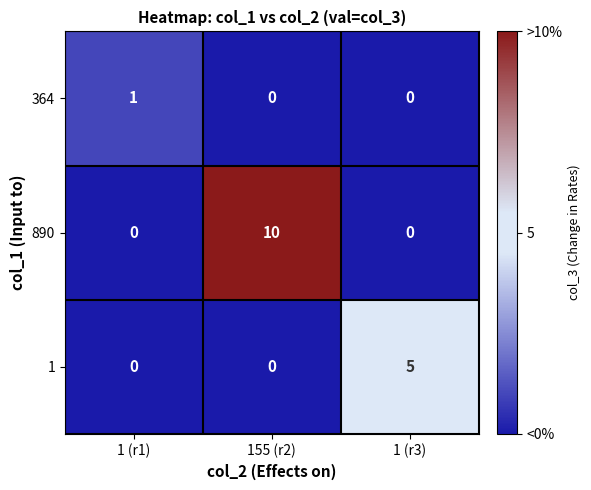

Count the number of categories in the chart.

3